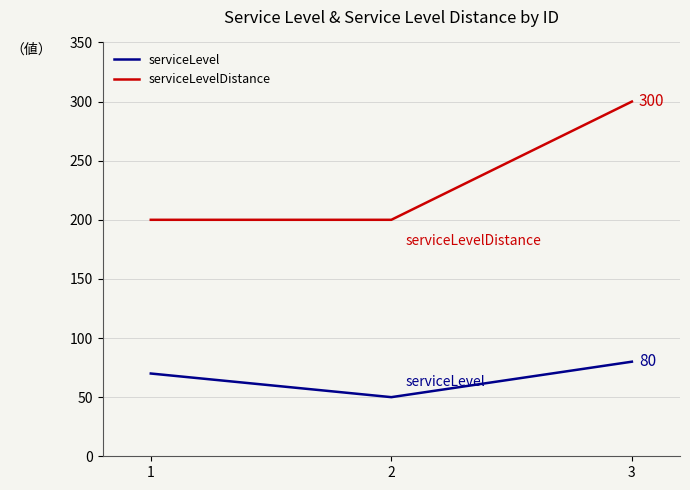

At which label does serviceLevel reach its peak?

3